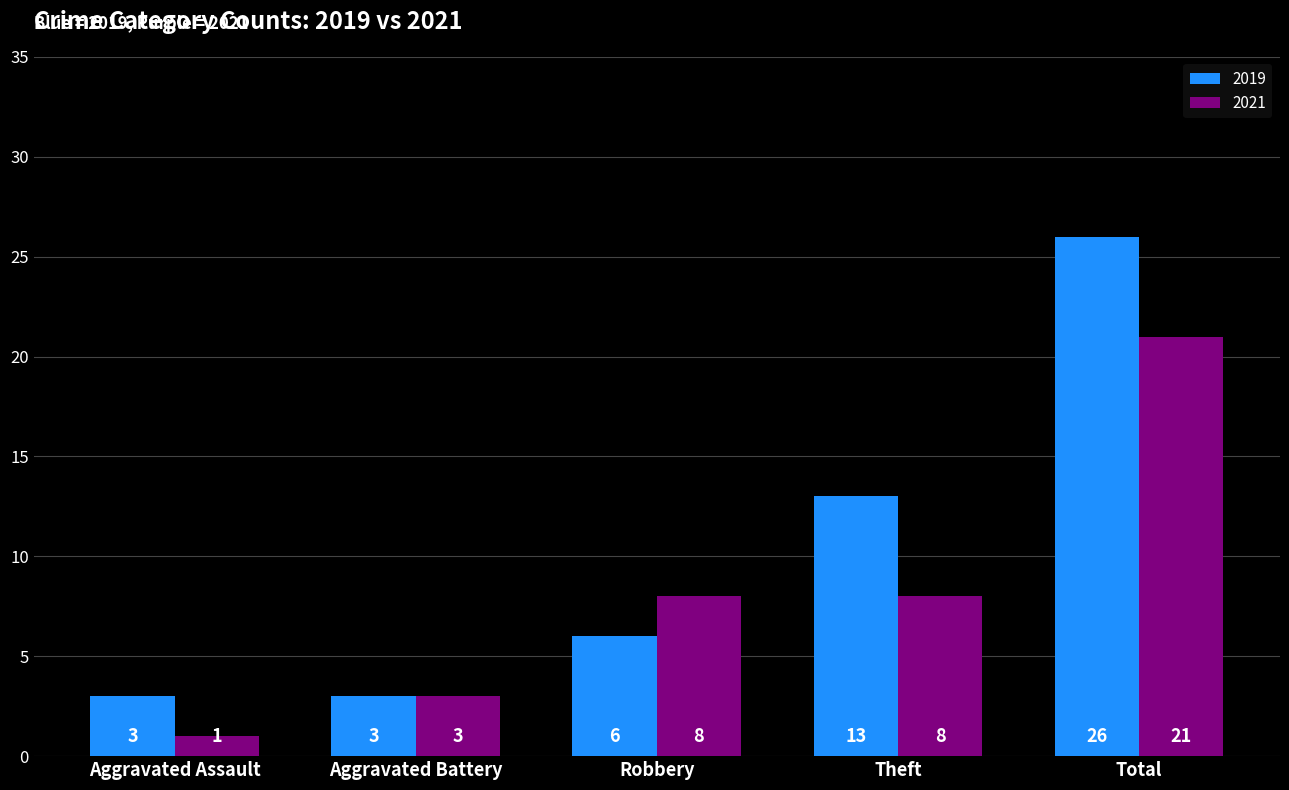

True or false: 2019 has a value of 3 at Aggravated Assault.

True